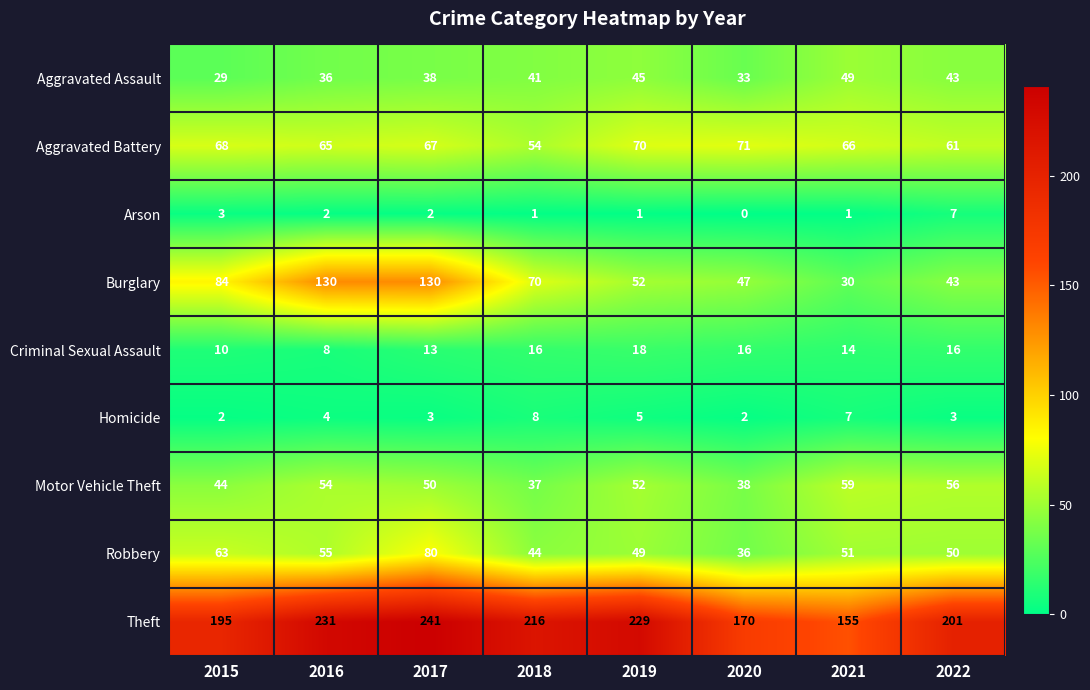

What is the sum of the Arson values at 2019 and 2017?

3